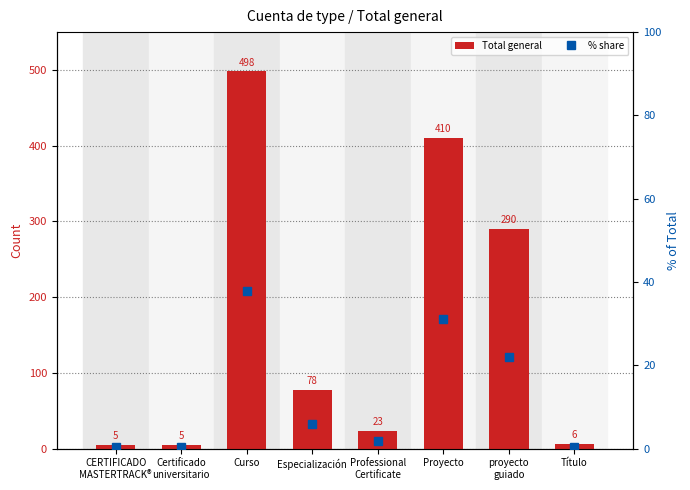

Where does the % share series first go above 5?

Curso